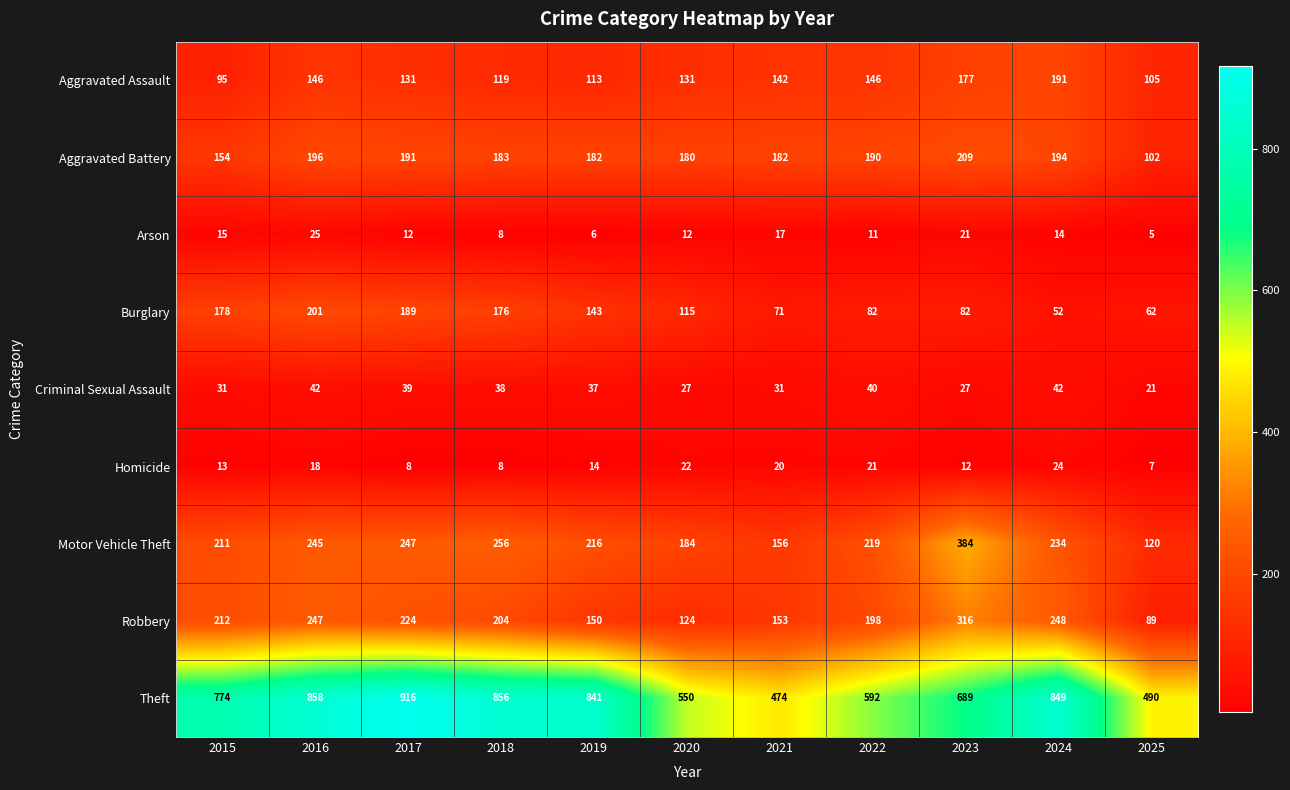

Which series has the widest spread of values?

Theft